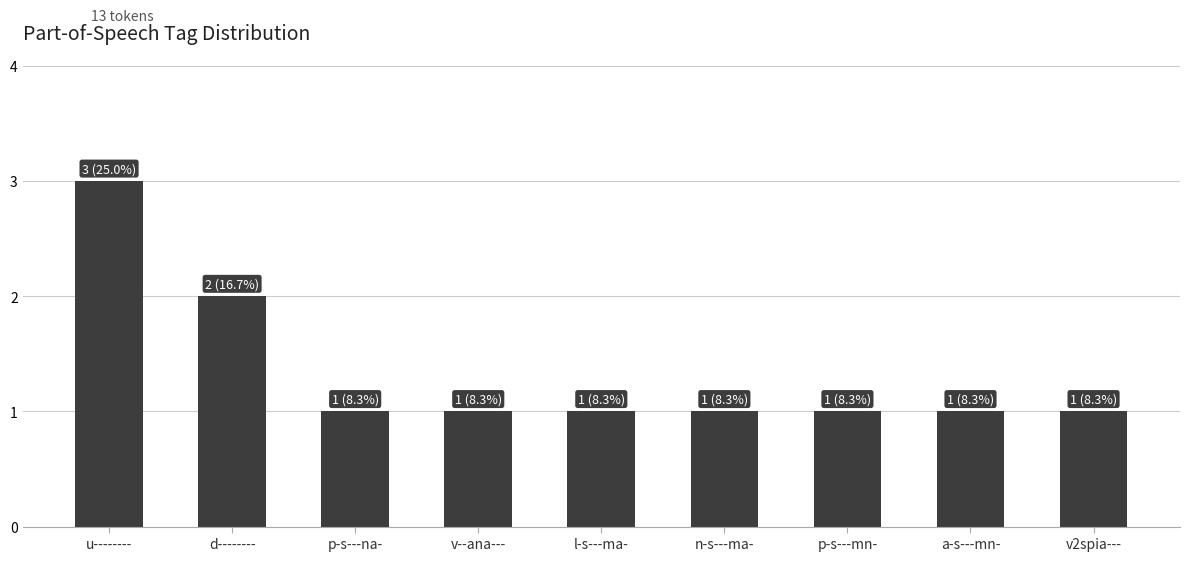

Read the value at d--------.

2